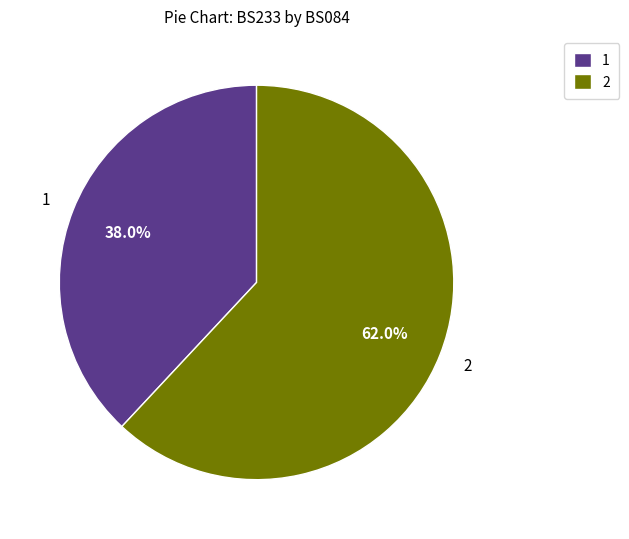

To the nearest percent, what is the average slice percentage?

50%